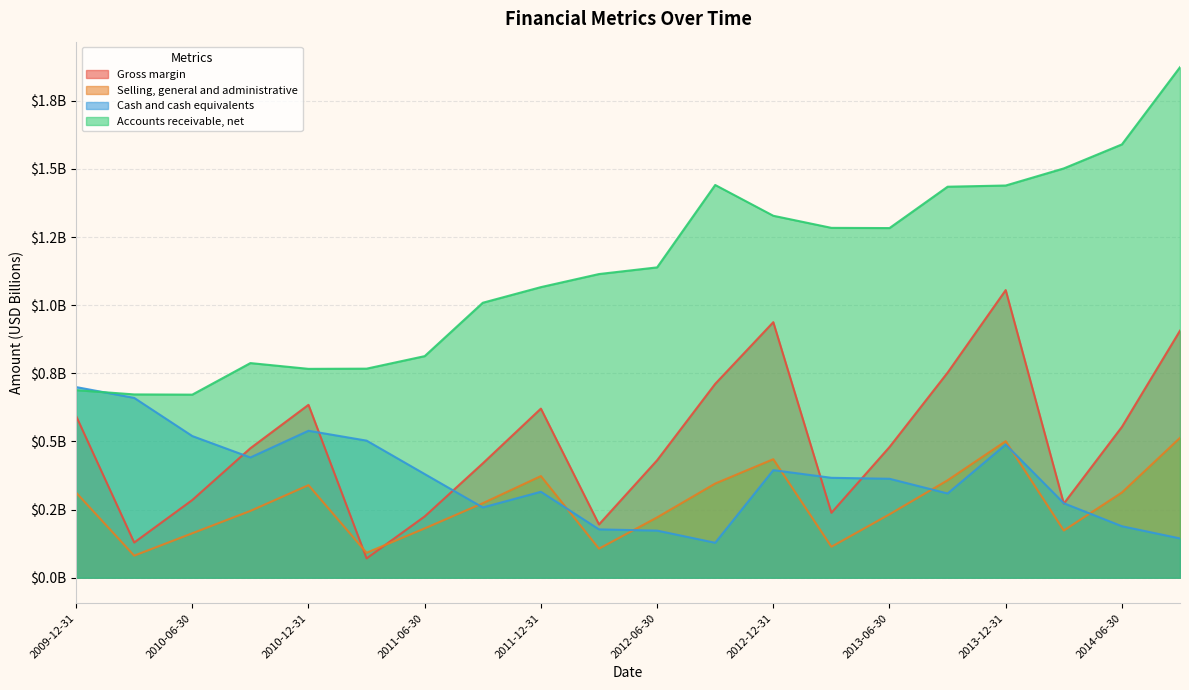

Which series has the largest total across all categories?

Accounts receivable, net